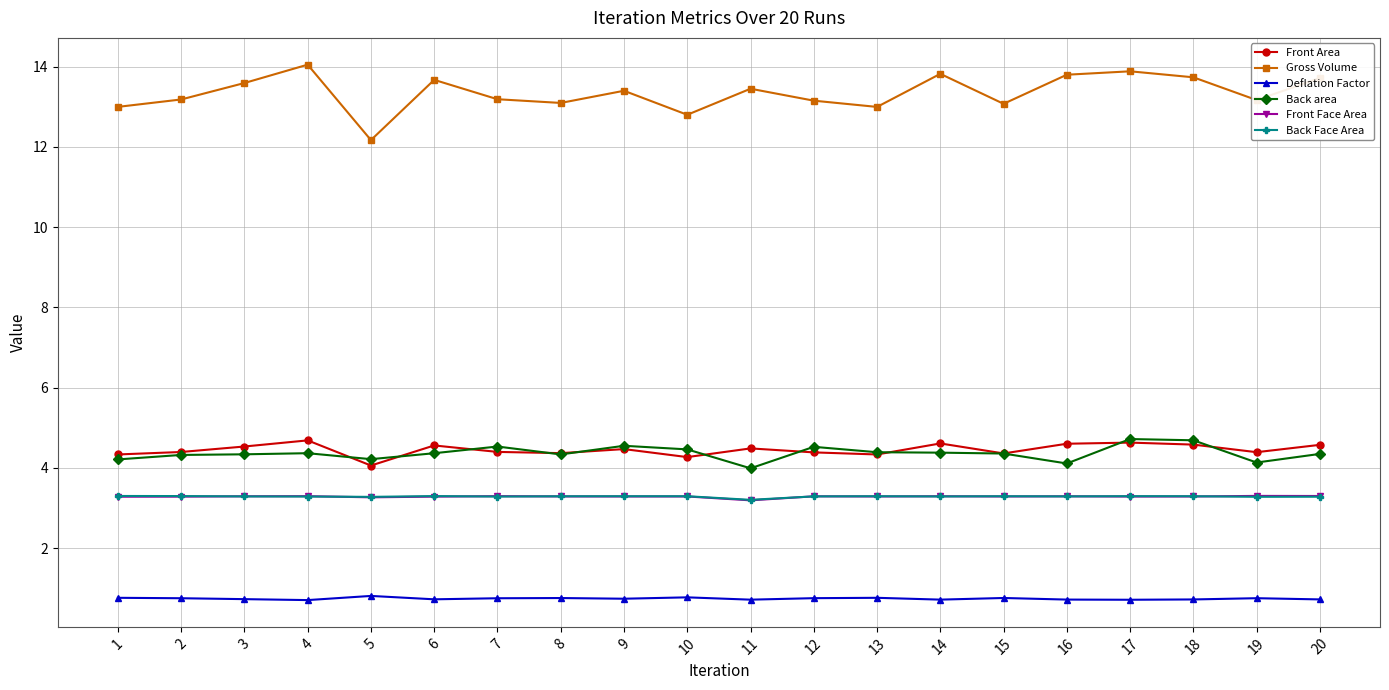

What is the value of the Back area point at the 7th from the left?

4.5